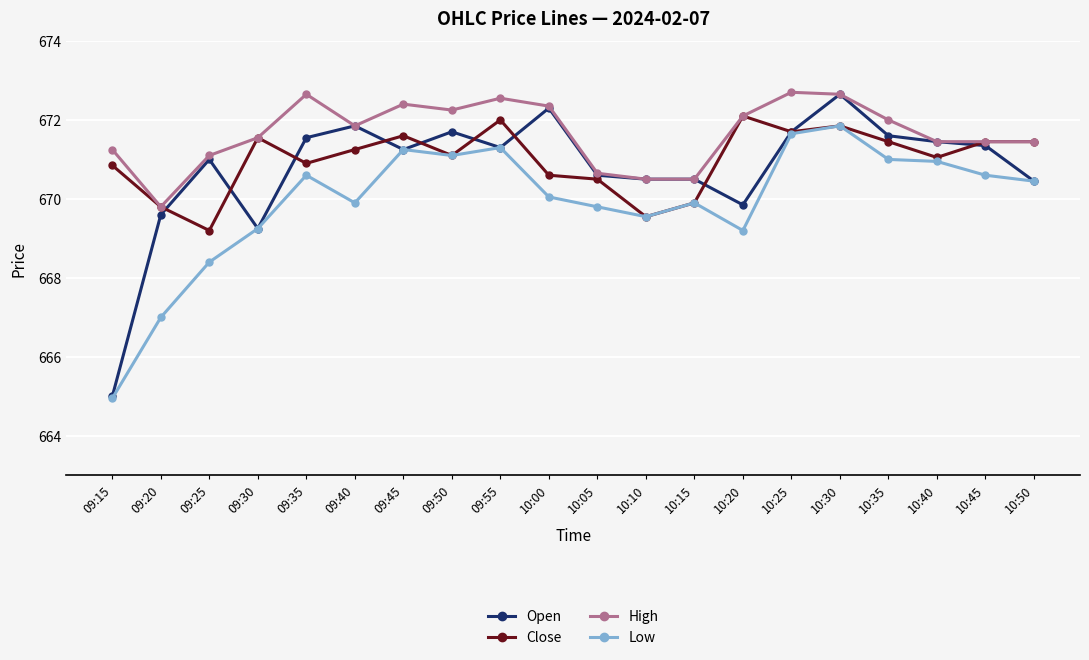

Does the chart have visible grid lines?

Yes